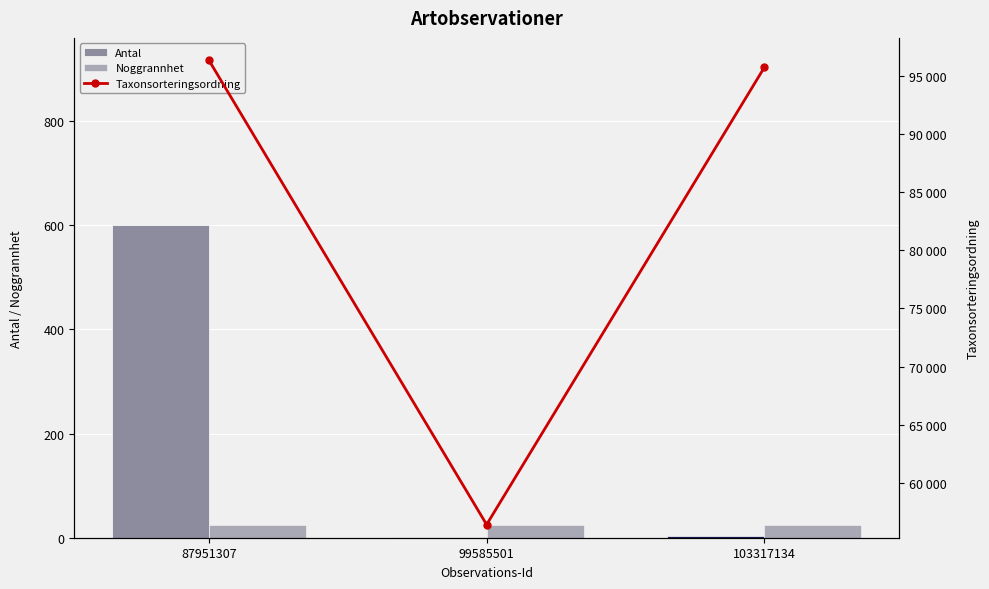

Which series has the widest spread of values?

Taxonsorteringsordning